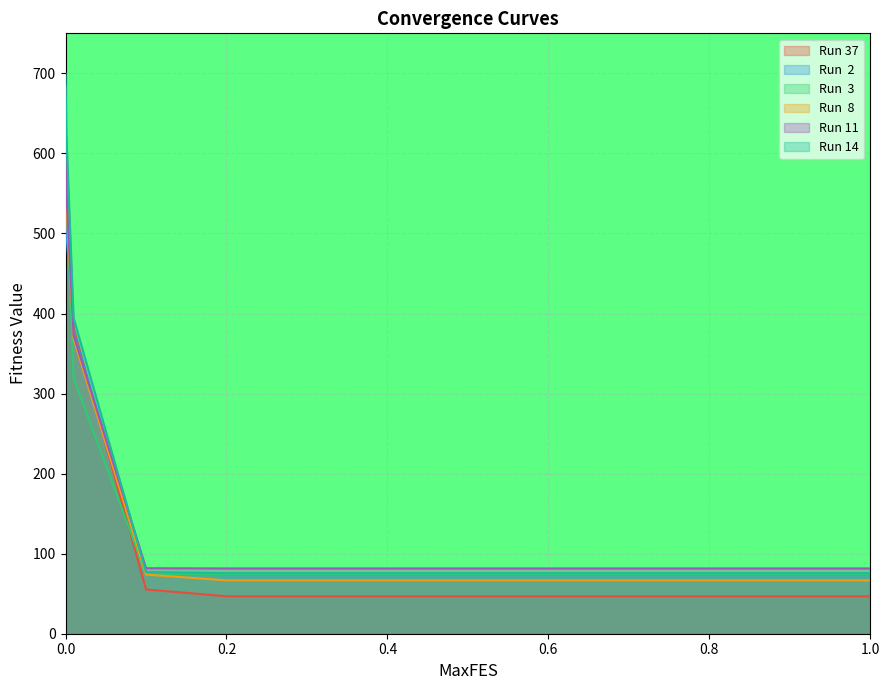

The Run  8 series shows 92.4 at 0.9. True or false?

False